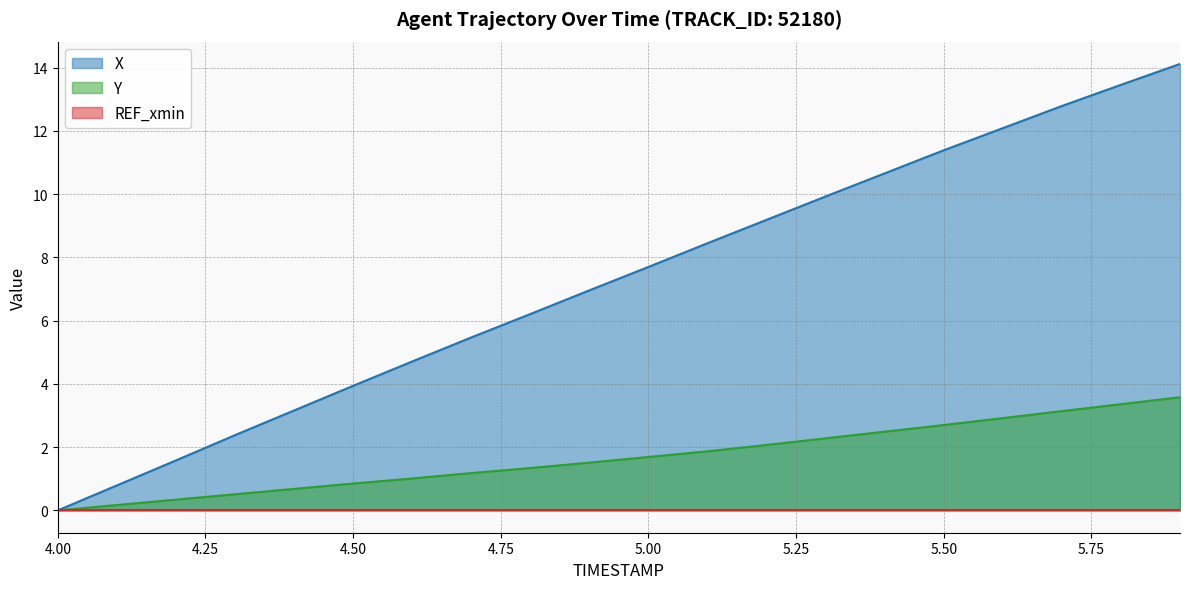

True or false: X and Y cross at least once.

False